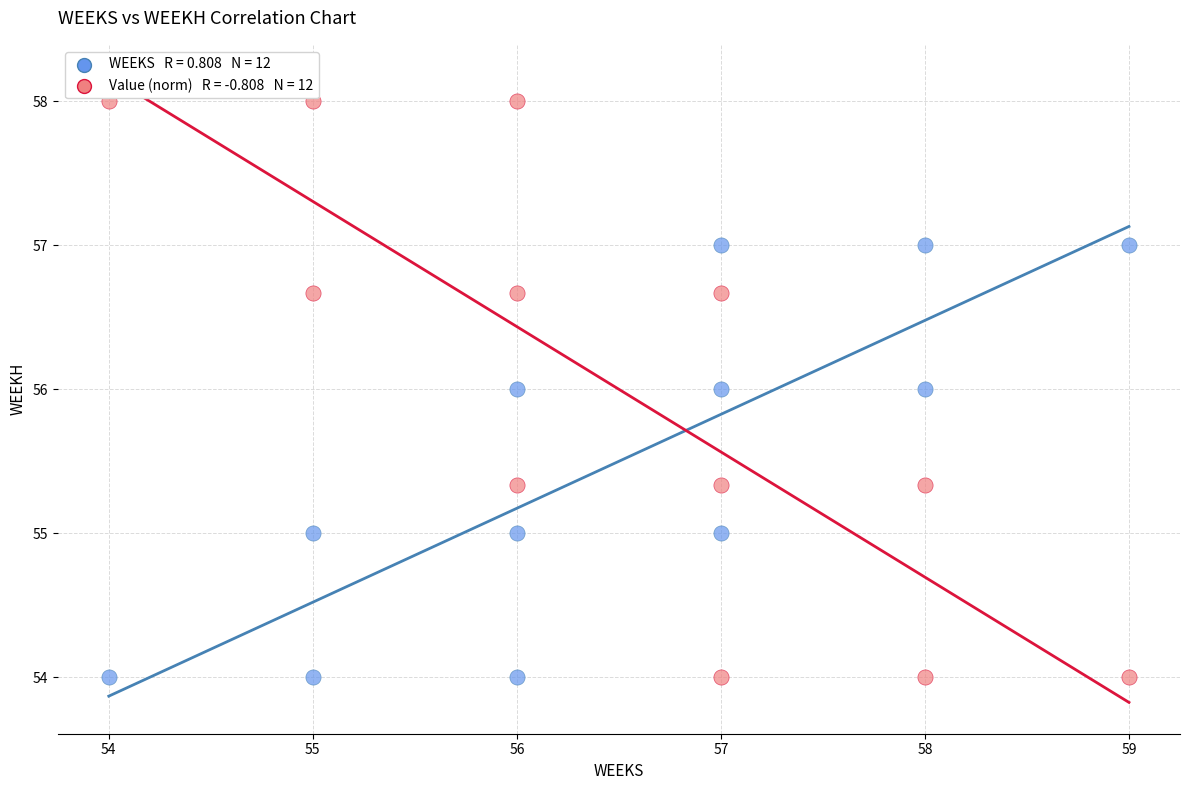

Across all data points, what is the range of Y values (max minus min)?

4.0